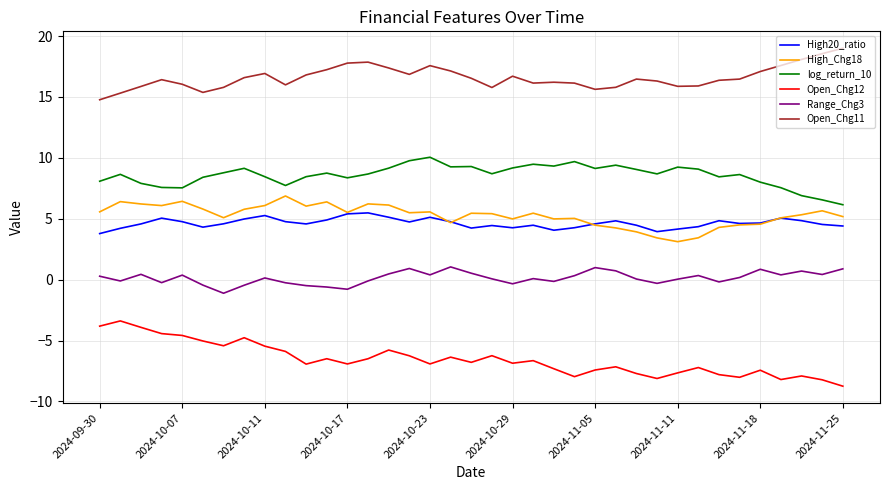

True or false: Range_Chg3 and Open_Chg11 intersect in this chart.

False